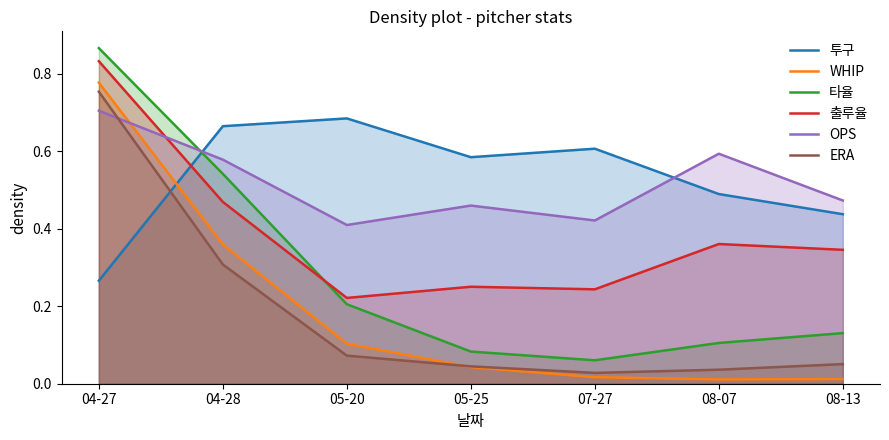

Count the number of data series in this chart.

6